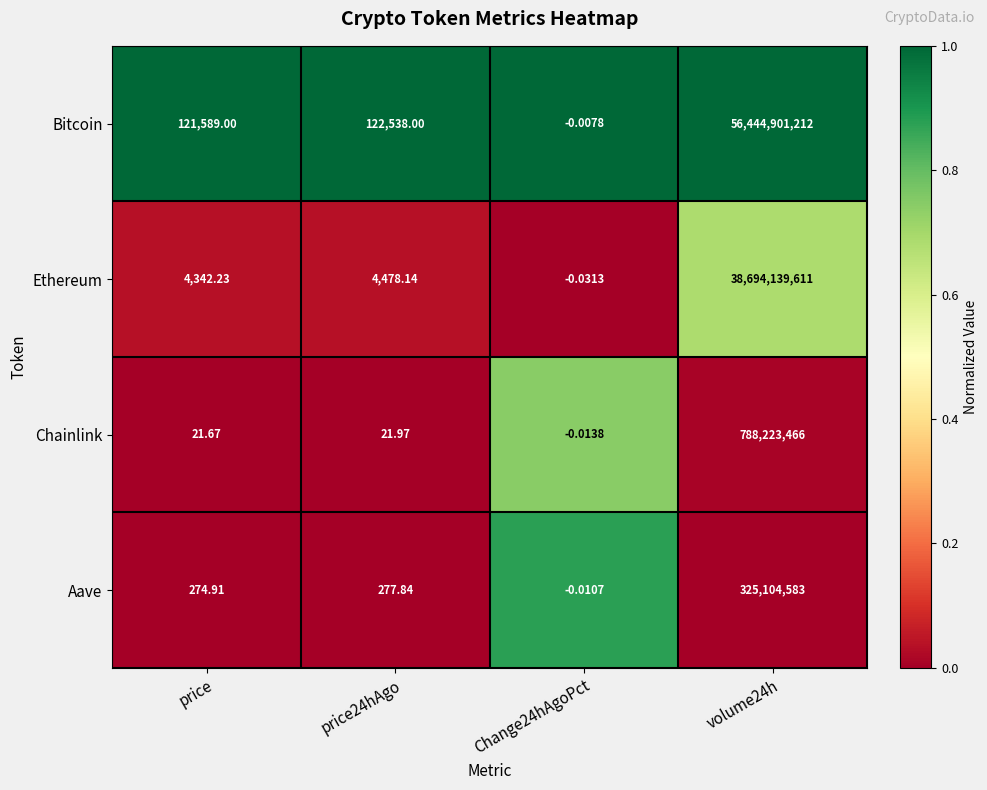

Count the number of data series in this chart.

4